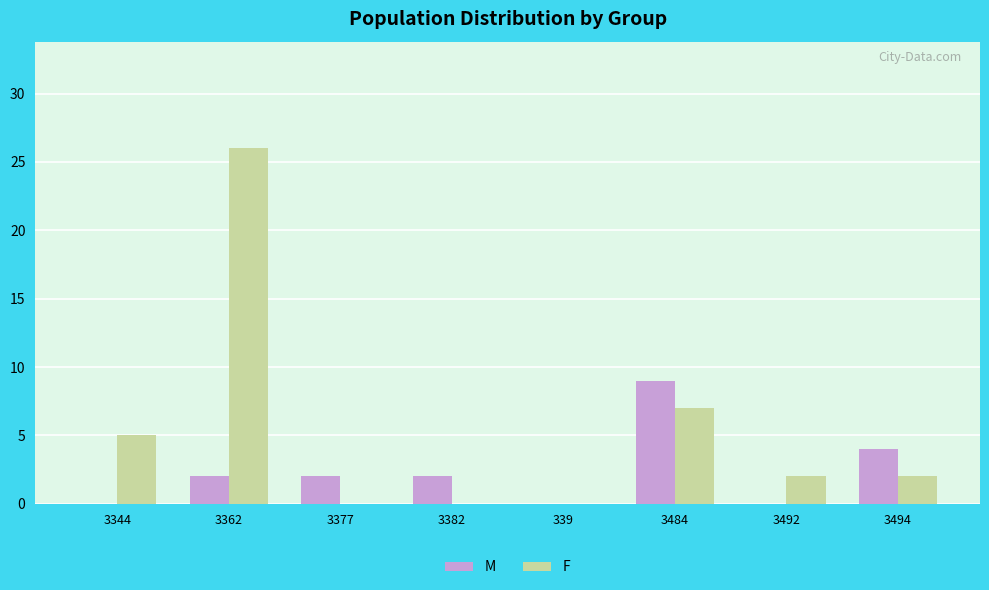

How many groups of bars are there?

8